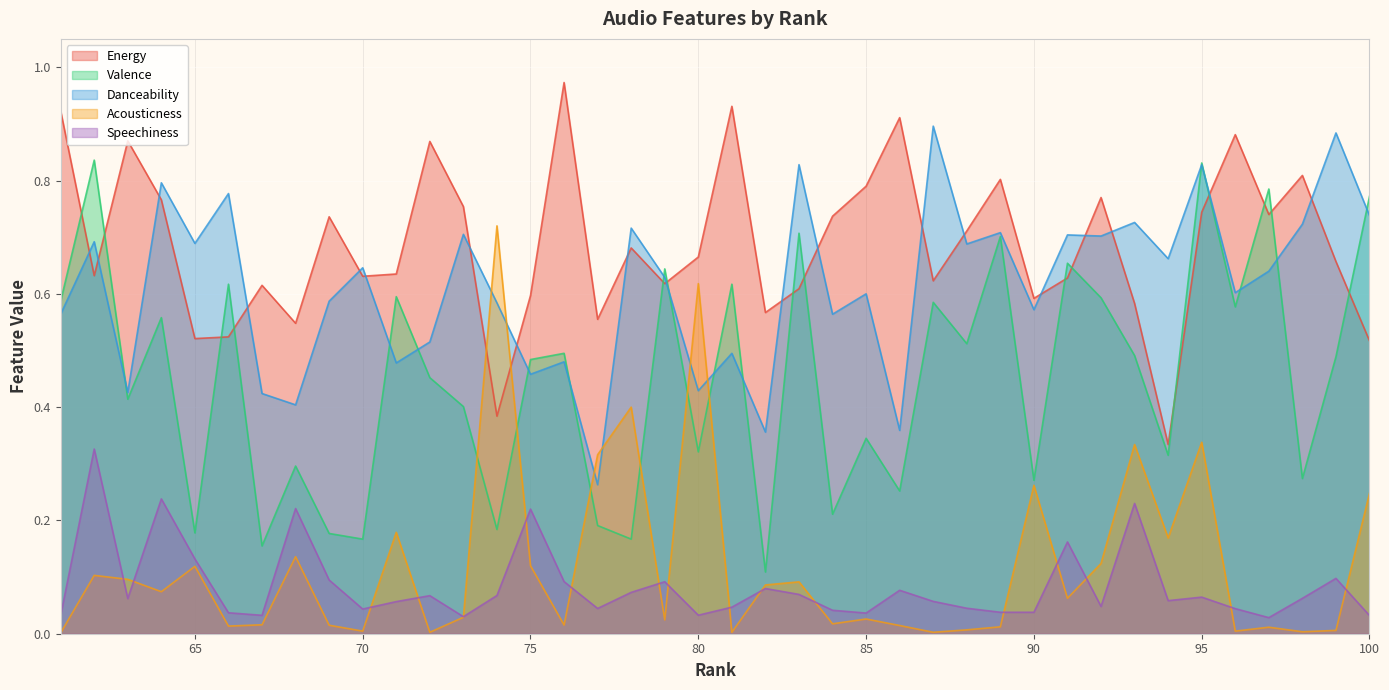

True or false: Speechiness has a value of 0.1 at 68.

False